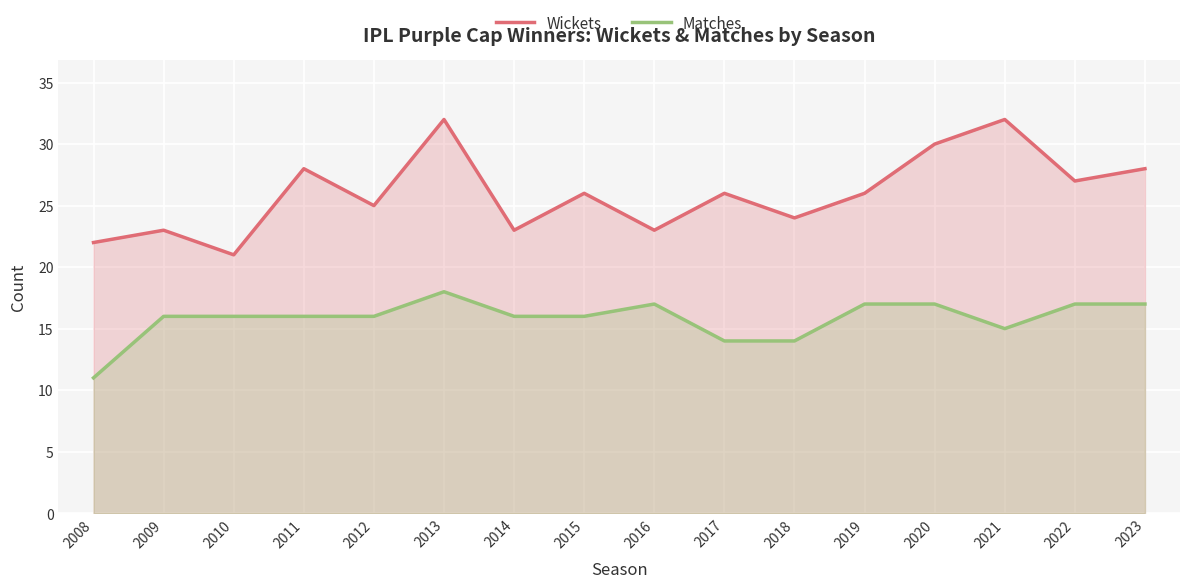

At 2016, list the series in order from smallest to largest.

Matches, Wickets